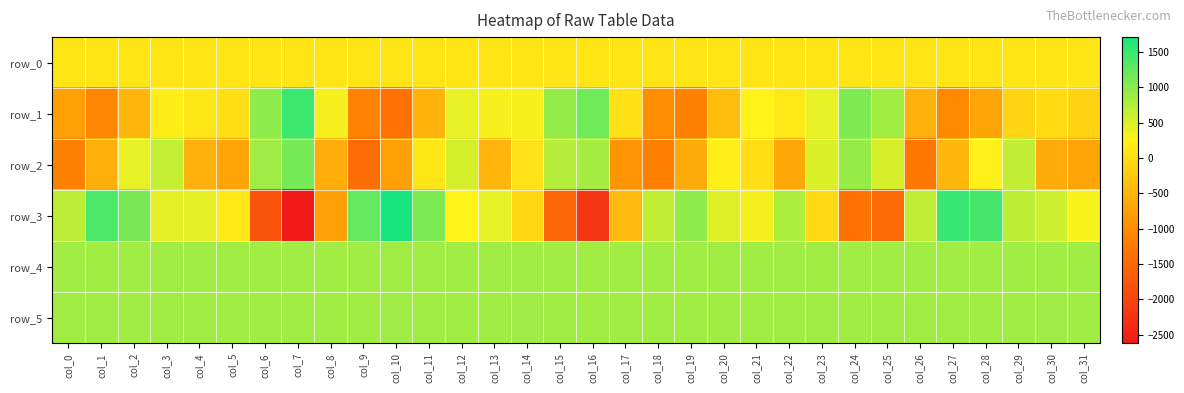

Reading left to right, list all the values displayed in this chart.

row_0: col_0=103.3	col_1=103.3	col_2=103.4	col_3=103.4	col_4=103.6	col_5=103.6	col_6=103.6	col_7=103.6	col_8=103.8	col_9=103.8	col_10=103.8	col_11=103.8	col_12=104.0	col_13=104.0	col_14=104.0	col_15=104.0	col_16=104.2	col_17=104.2	col_18=104.2	col_19=104.2	col_20=104.4	col_21=104.4	col_22=104.4	col_23=104.4	col_24=104.6	col_25=104.6	col_26=104.6	col_27=104.6	col_28=104.7	col_29=104.7	col_30=104.7	col_31=104.8
row_1: col_0=-759.0	col_1=-1087.0	col_2=-500.0	col_3=212.0	col_4=125.0	col_5=25.0	col_6=968.0	col_7=1489.0	col_8=321.0	col_9=-1117.0	col_10=-1356.0	col_11=-521.0	col_12=402.0	col_13=318.0	col_14=321.0	col_15=937.0	col_16=1168.0	col_17=60.0	col_18=-982.0	col_19=-1146.0	col_20=-396.0	col_21=270.0	col_22=145.0	col_23=406.0	col_24=1071.0	col_25=848.0	col_26=-535.0	col_27=-1046.0	col_28=-704.0	col_29=-99.0	col_30=-16.0	col_31=-135.0
row_2: col_0=-1157.0	col_1=-575.0	col_2=407.0	col_3=632.0	col_4=-545.0	col_5=-706.0	col_6=868.0	col_7=1136.0	col_8=-603.0	col_9=-1413.0	col_10=-768.0	col_11=127.0	col_12=540.0	col_13=-491.0	col_14=79.0	col_15=736.0	col_16=826.0	col_17=-902.0	col_18=-1161.0	col_19=-623.0	col_20=235.0	col_21=19.0	col_22=-644.0	col_23=494.0	col_24=925.0	col_25=521.0	col_26=-1277.0	col_27=-467.0	col_28=241.0	col_29=652.0	col_30=-628.0	col_31=-709.0
row_3: col_0=685.0	col_1=1395.0	col_2=1108.0	col_3=433.0	col_4=420.0	col_5=140.0	col_6=-1798.0	col_7=-2623.0	col_8=-764.0	col_9=1250.0	col_10=1713.0	col_11=1091.0	col_12=266.0	col_13=405.0	col_14=-72.0	col_15=-1506.0	col_16=-2208.0	col_17=-419.0	col_18=648.0	col_19=967.0	col_20=475.0	col_21=329.0	col_22=779.0	col_23=-45.0	col_24=-1363.0	col_25=-1468.0	col_26=665.0	col_27=1514.0	col_28=1428.0	col_29=679.0	col_30=585.0	col_31=301.0
row_4: col_0=855.0	col_1=847.0	col_2=855.0	col_3=860.0	col_4=855.0	col_5=856.0	col_6=856.0	col_7=854.0	col_8=852.0	col_9=850.0	col_10=859.0	col_11=856.0	col_12=854.0	col_13=854.0	col_14=854.0	col_15=851.0	col_16=854.0	col_17=852.0	col_18=850.0	col_19=855.0	col_20=850.0	col_21=853.0	col_22=856.0	col_23=849.0	col_24=851.0	col_25=852.0	col_26=855.0	col_27=851.0	col_28=851.0	col_29=853.0	col_30=855.0	col_31=851.0
row_5: col_0=863.0	col_1=858.0	col_2=856.0	col_3=861.0	col_4=864.0	col_5=857.0	col_6=865.0	col_7=860.0	col_8=863.0	col_9=861.0	col_10=867.0	col_11=863.0	col_12=863.0	col_13=862.0	col_14=867.0	col_15=863.0	col_16=862.0	col_17=858.0	col_18=863.0	col_19=862.0	col_20=859.0	col_21=863.0	col_22=862.0	col_23=862.0	col_24=862.0	col_25=864.0	col_26=863.0	col_27=864.0	col_28=855.0	col_29=864.0	col_30=867.0	col_31=857.0